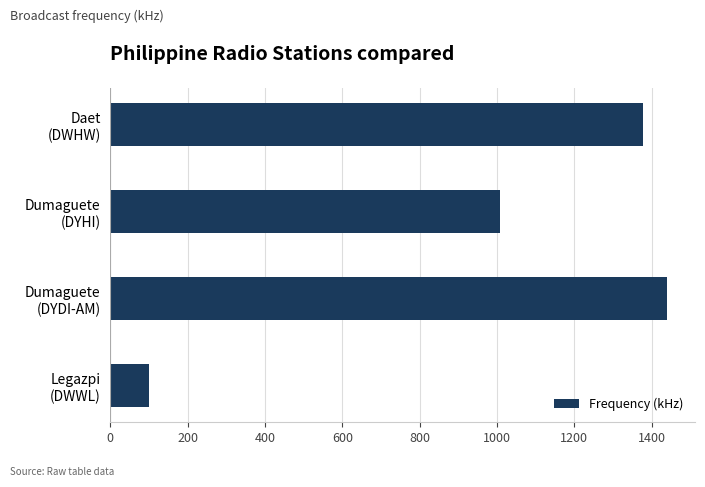

What is the difference between the maximum and minimum values?

1341.3